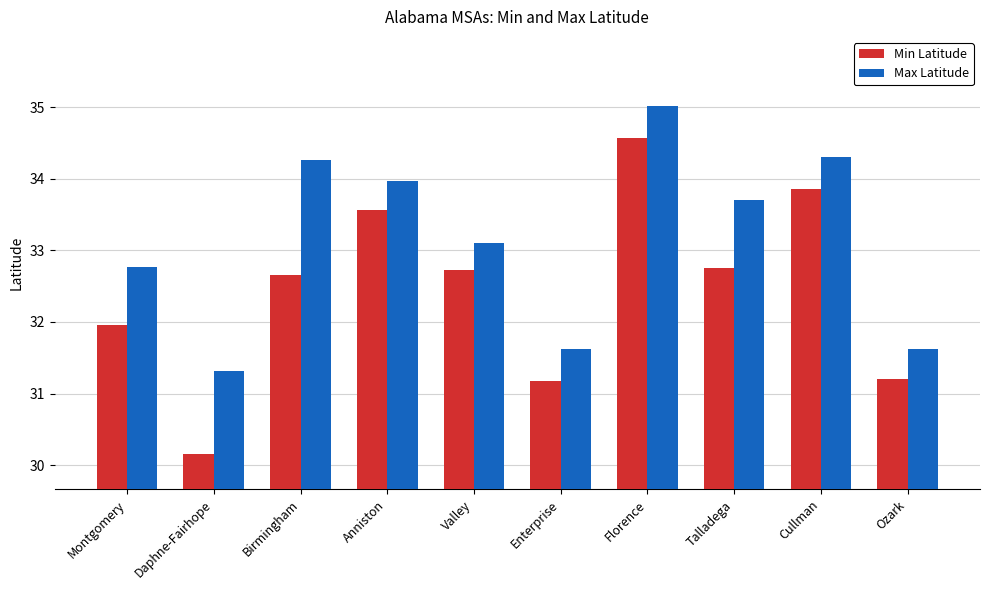

How many data points in Min Latitude are less than 32?

4